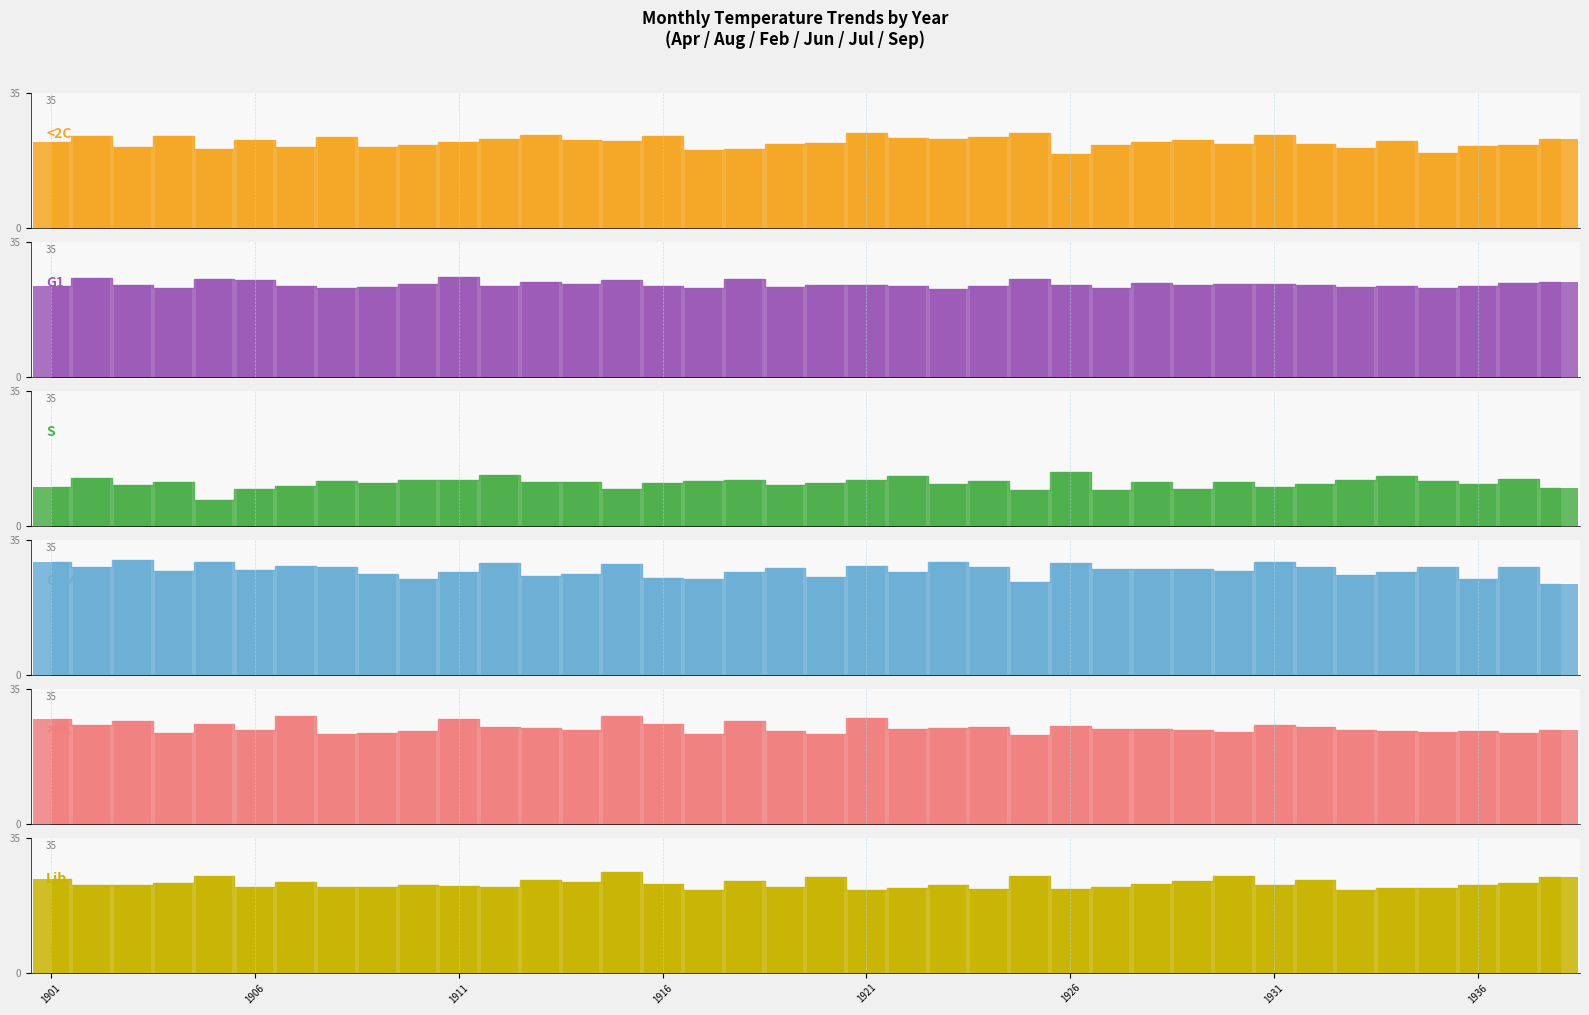

What is the maximum value for Apr?

24.6